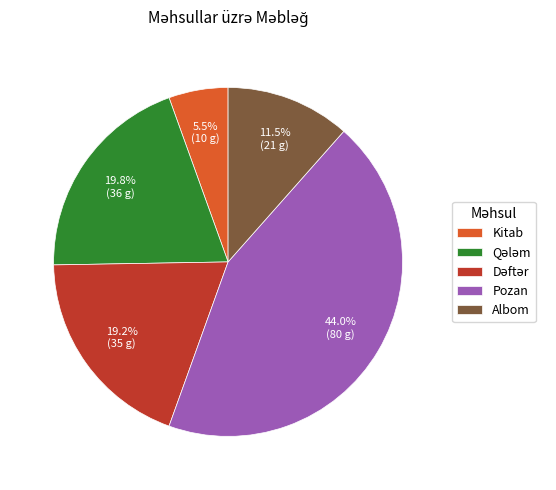

Which category has the smallest portion of the pie?

Kitab